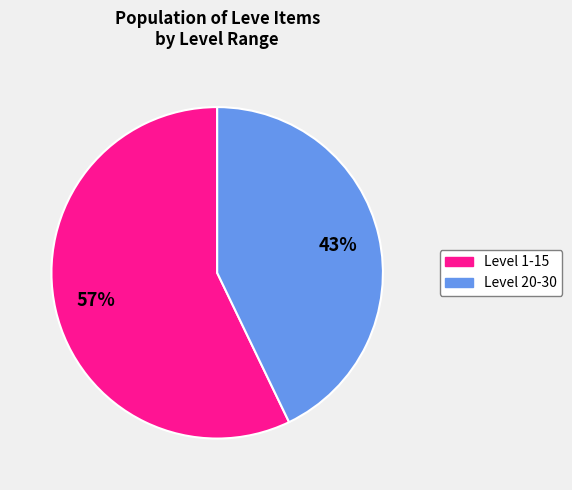

Count the number of slices in the pie.

2